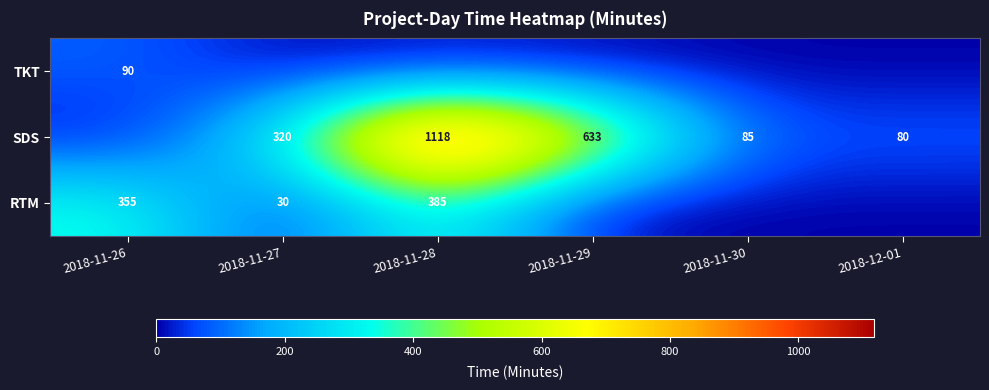

Is it true that RTM equals 7 at 2018-11-27?

False